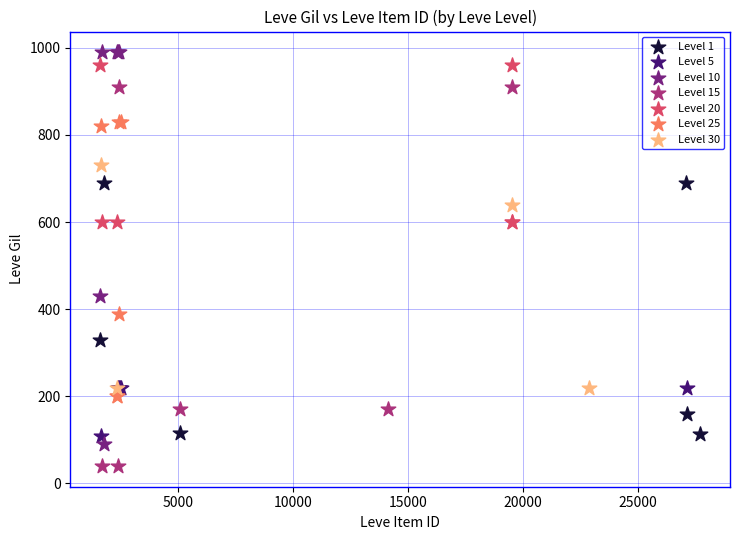

Which series contains the lowest Y value?

Level 15